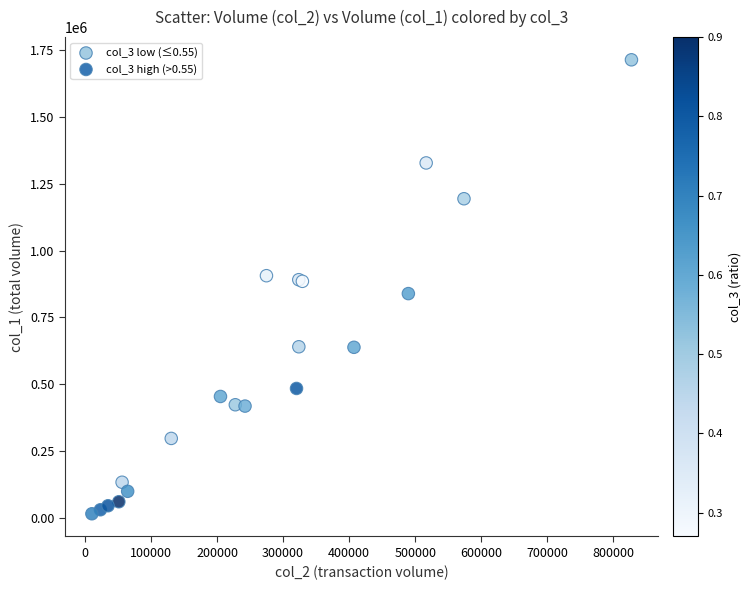

Which series contains the highest Y value?

col_3 low (≤0.55)